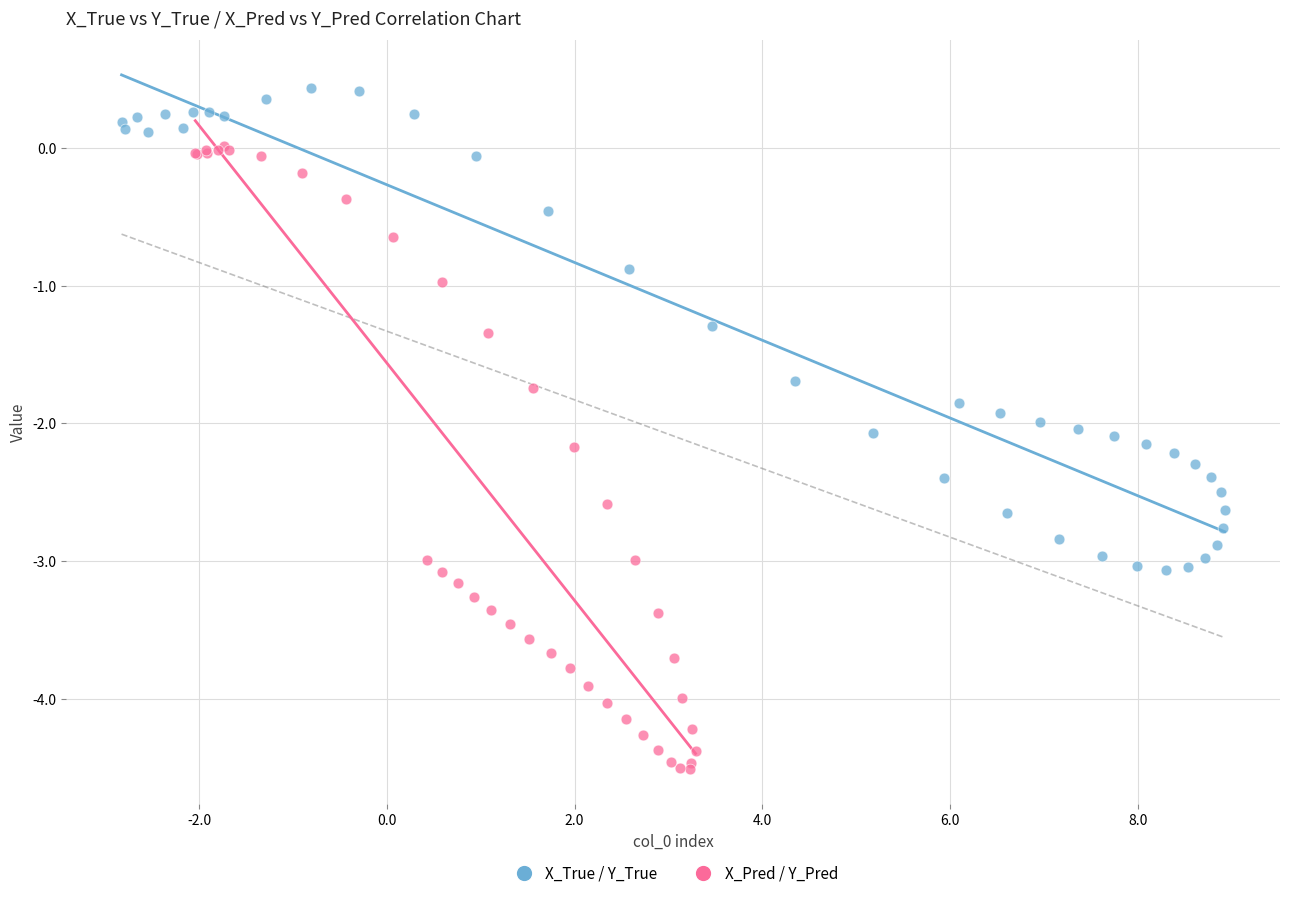

Which series reaches the minimum Y coordinate?

X_Pred / Y_Pred